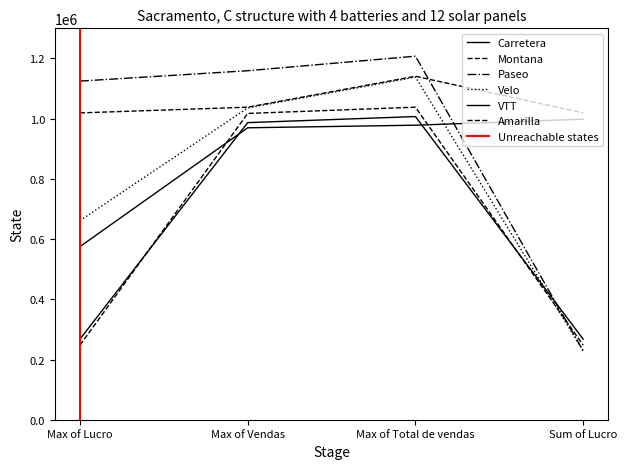

True or false: Carretera and Velo intersect in this chart.

True